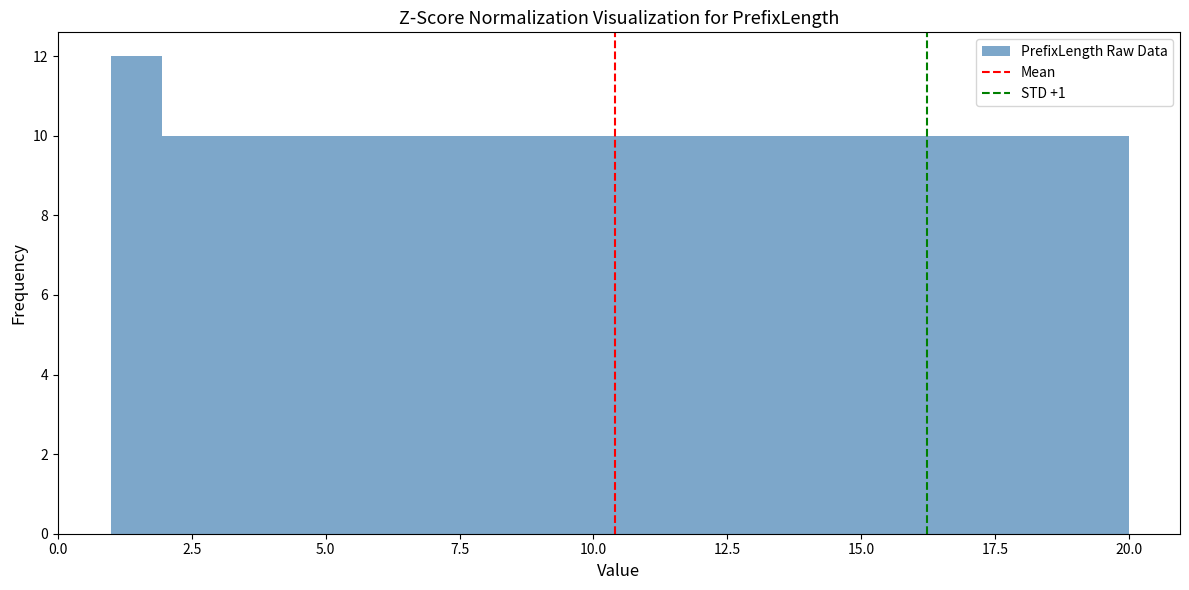

Around what value on the x-axis is the tallest bar? Give the approximate position of its centre, as read against the axis.

1.5